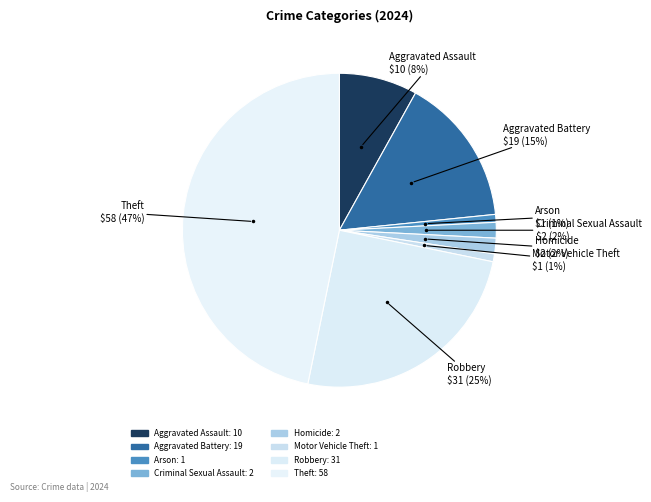

What is the change in value from Homicide to Theft?

+56